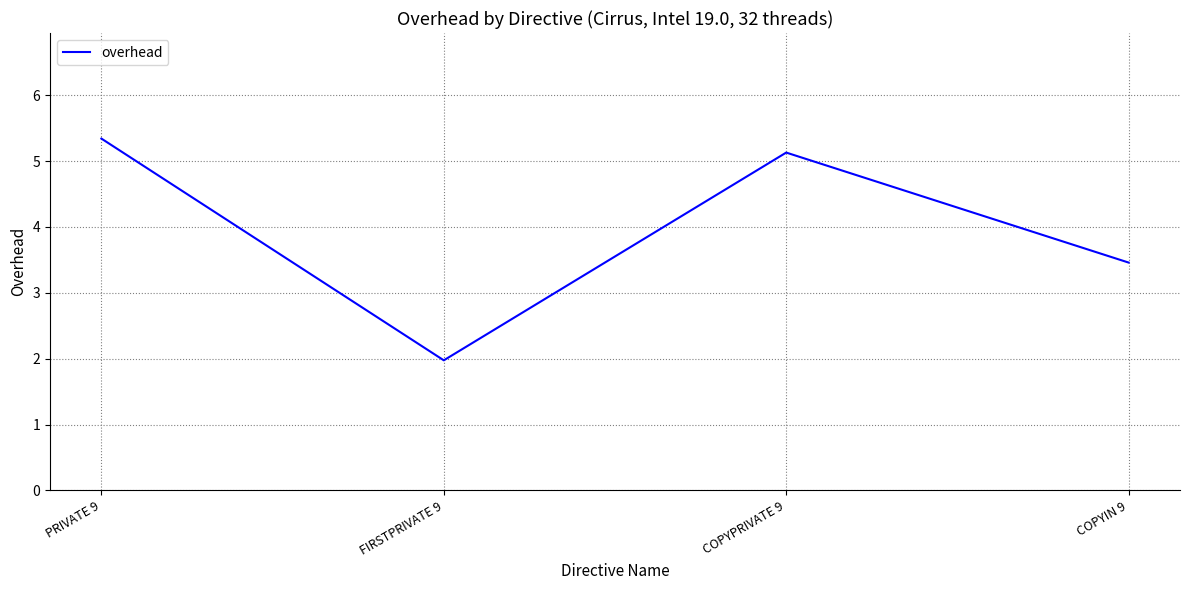

List the labels in order of value, smallest first.

FIRSTPRIVATE 9, COPYIN 9, COPYPRIVATE 9, PRIVATE 9